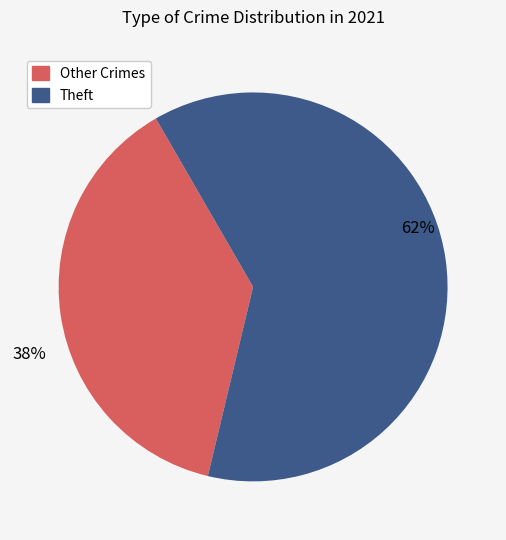

The Theft slice represents 72% of the pie. True or false?

False